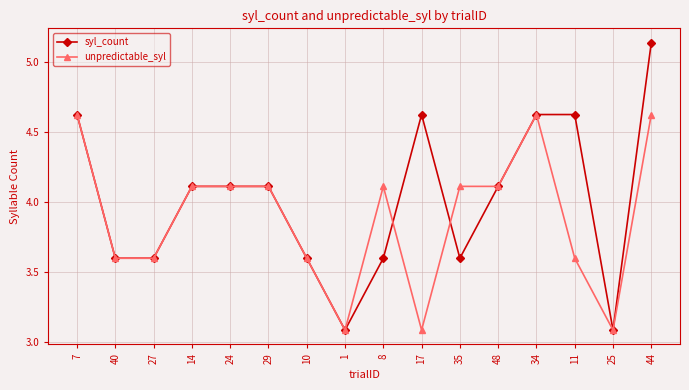

Where does the unpredictable_syl series first go above 4?

7